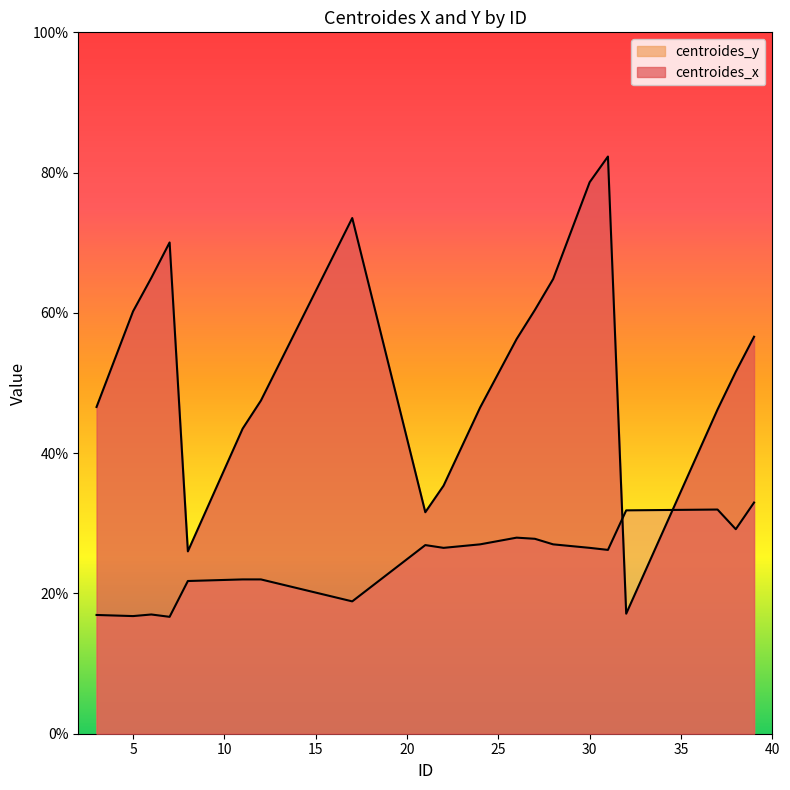

What is the difference between the centroides_y values at 24 and 31?

0.8